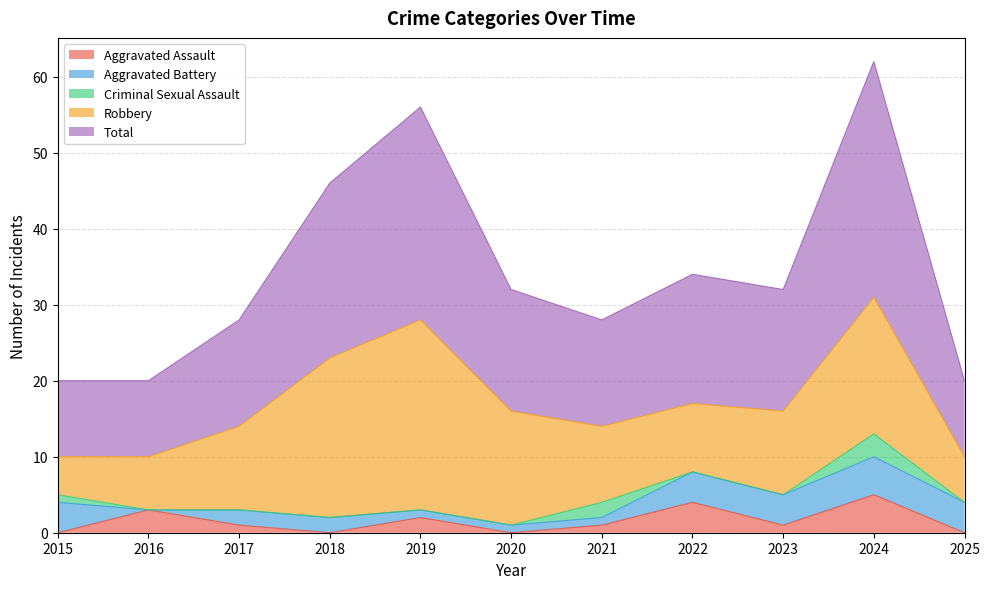

Reading right to left, list all the values displayed in this chart.

Aggravated Assault: 0	5	1	4	1	0	2	0	1	3	0
Aggravated Battery: 4	5	4	4	1	1	1	2	2	0	4
Criminal Sexual Assault: 0	3	0	0	2	0	0	0	0	0	1
Robbery: 6	18	11	9	10	15	25	21	11	7	5
Total: 10	31	16	17	14	16	28	23	14	10	10